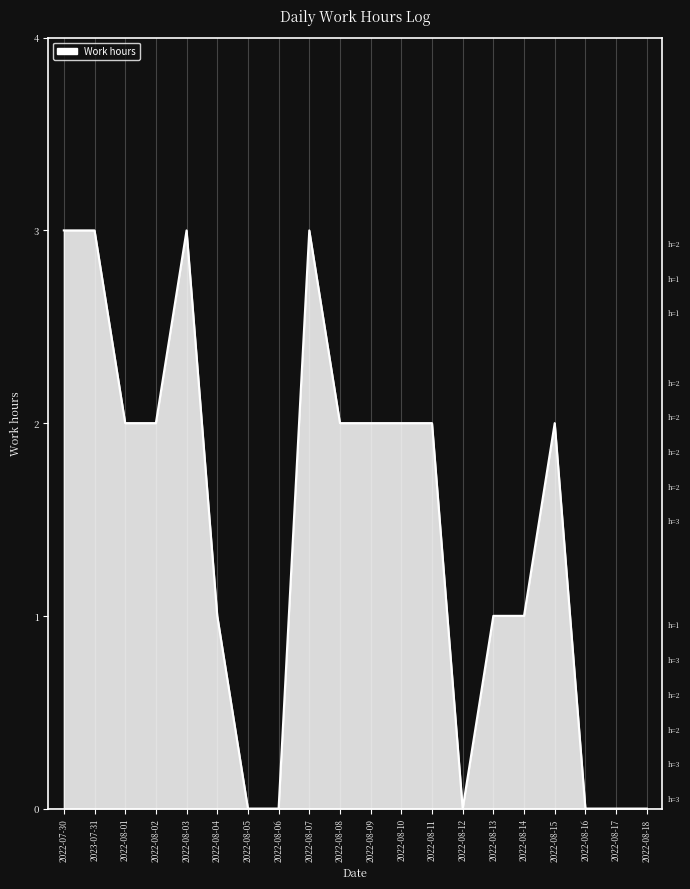

What position from the right is 2022-08-03?

16